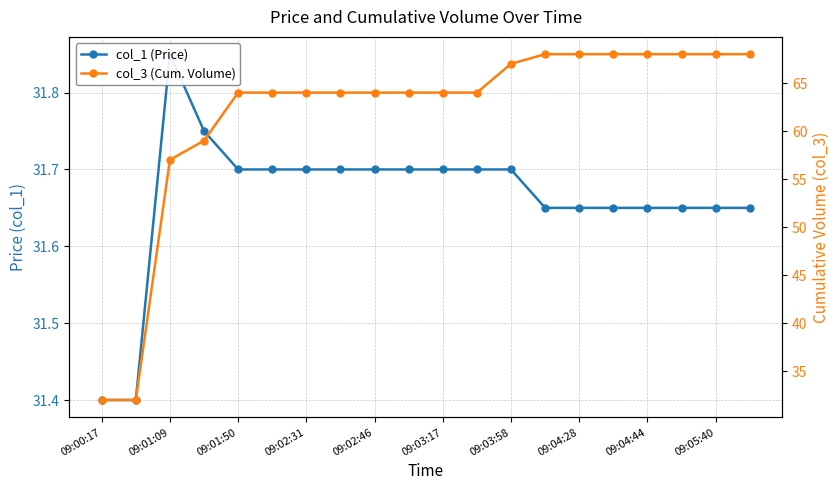

How many values in the col_3 (Cum. Volume) series exceed 64?

8